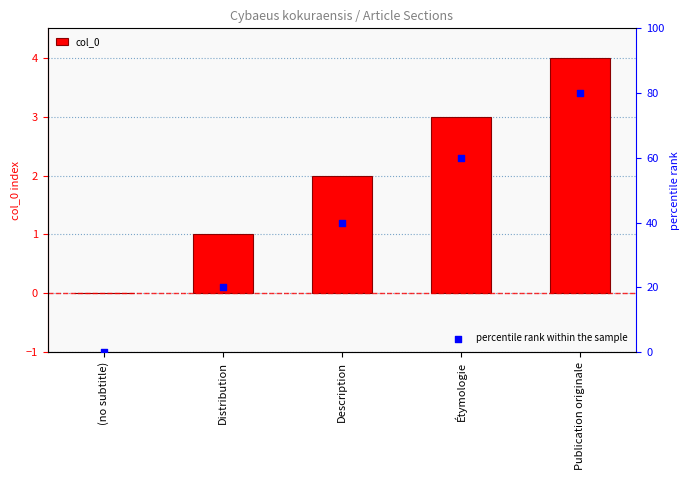

Is the value of col_0 at Distribution greater than the value of percentile rank within the sample at (no subtitle)?

Yes